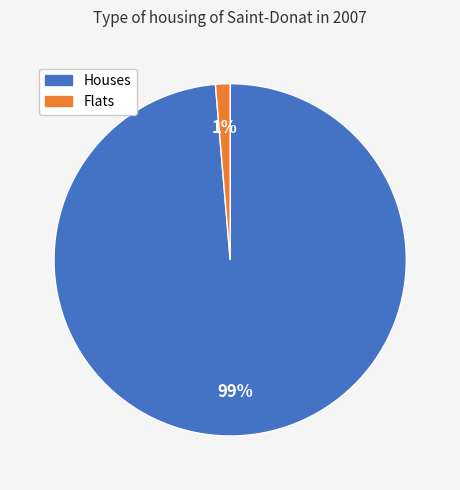

Is it true that Flats is 11% of the pie?

False